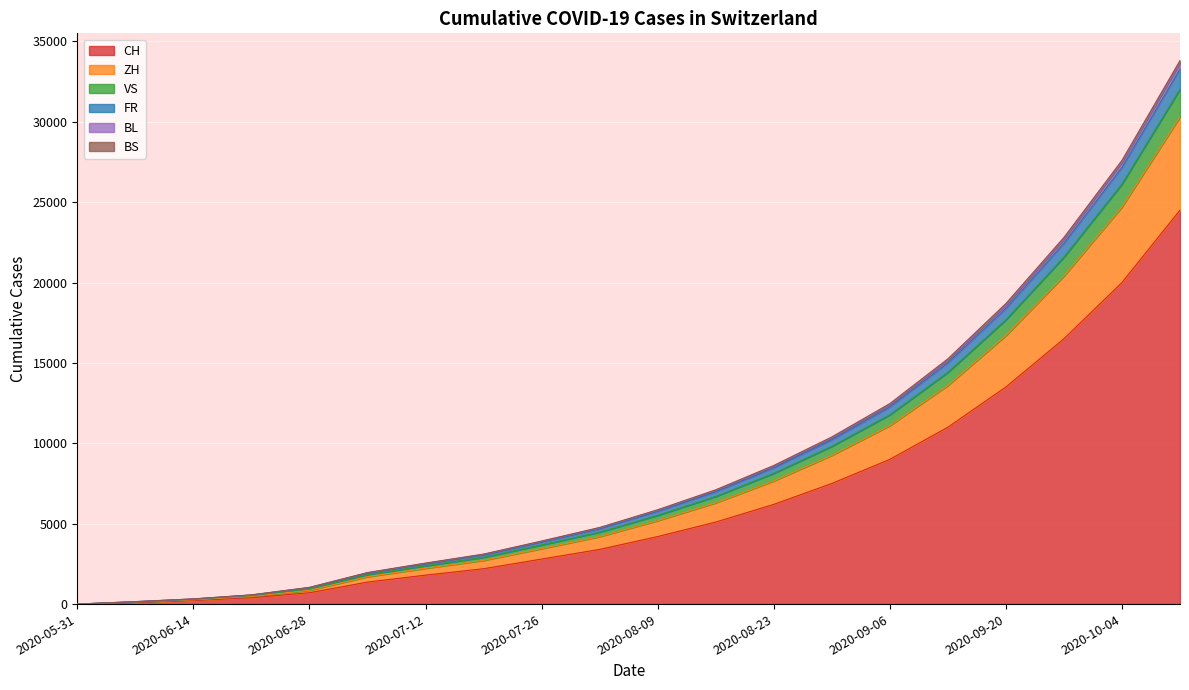

What is the value of the BL point at the 16th from the left?

15000